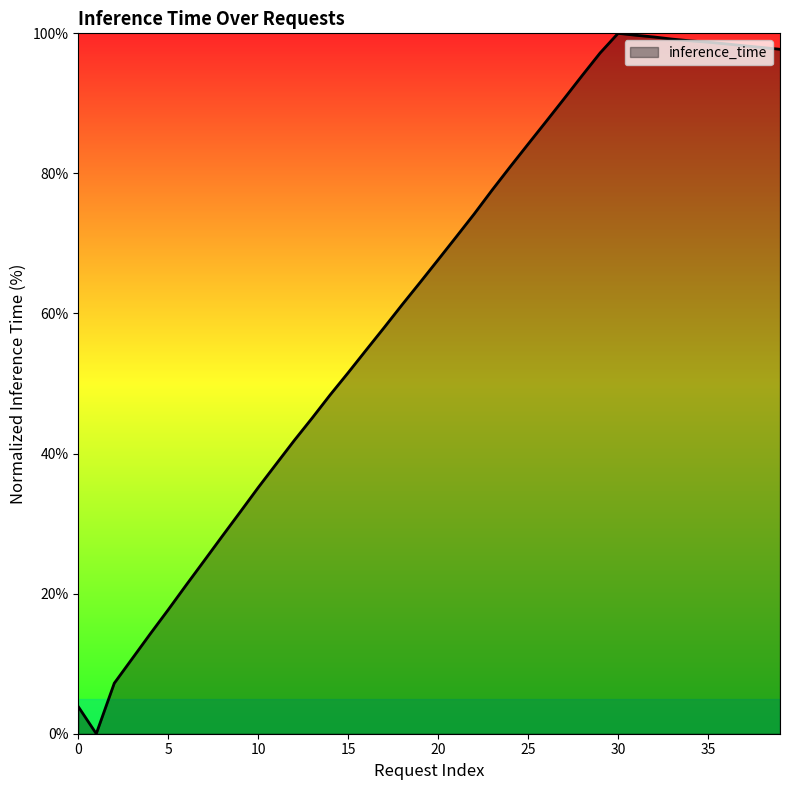

What is the average value?

61.8